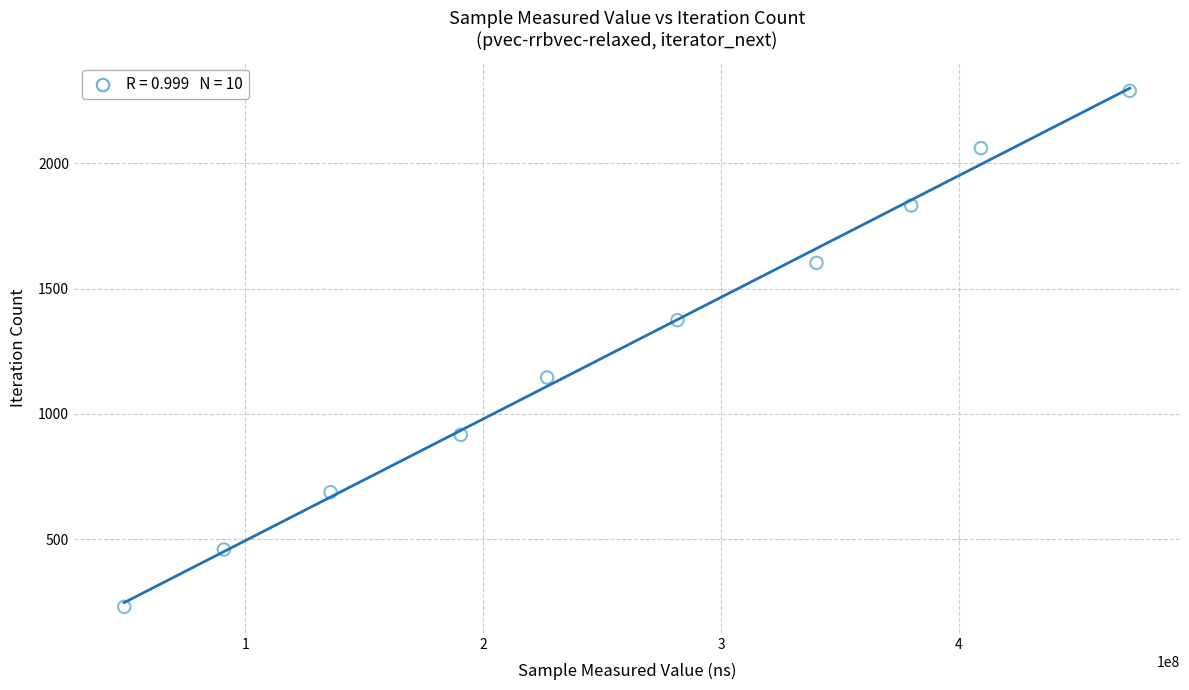

What is the range of X values (max minus min)?

422554228